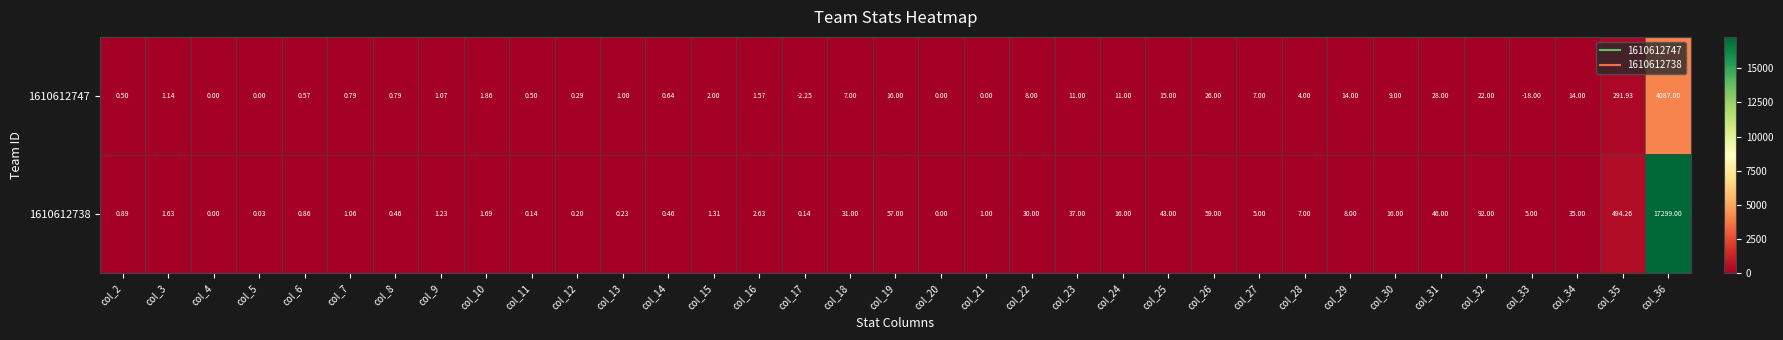

Rank the series by their average value, from highest to lowest.

1610612738, 1610612747